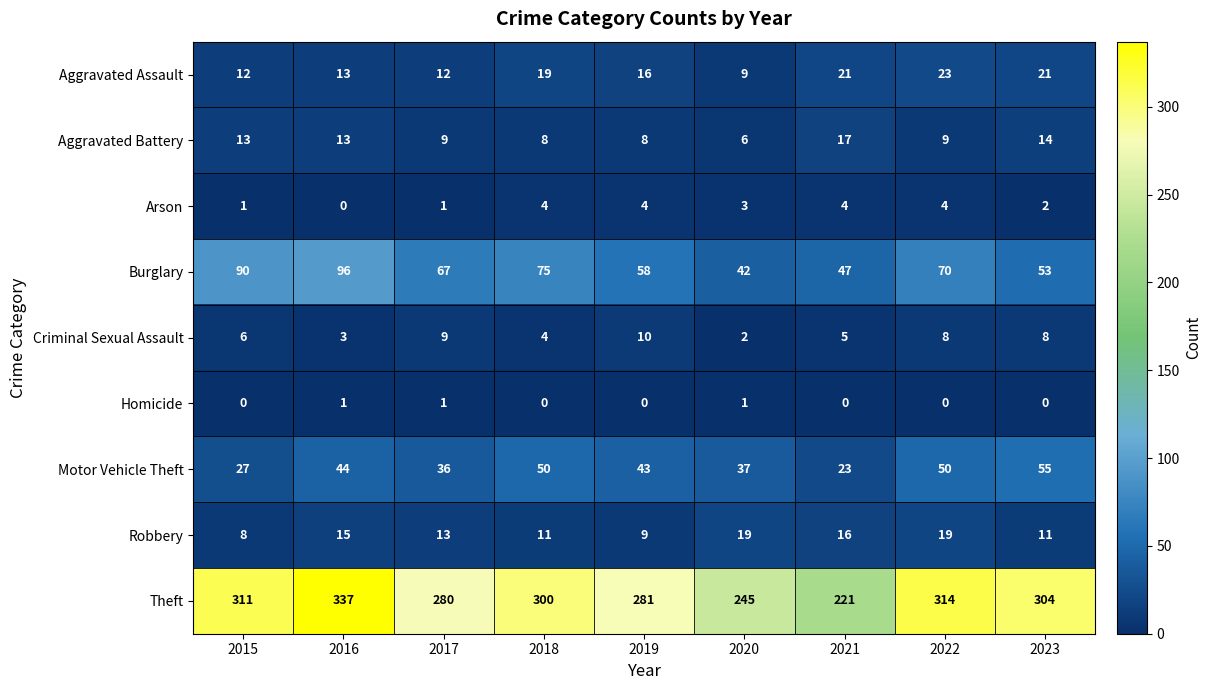

Rank the series by their maximum value, from highest to lowest.

Theft, Burglary, Motor Vehicle Theft, Aggravated Assault, Robbery, Aggravated Battery, Criminal Sexual Assault, Arson, Homicide